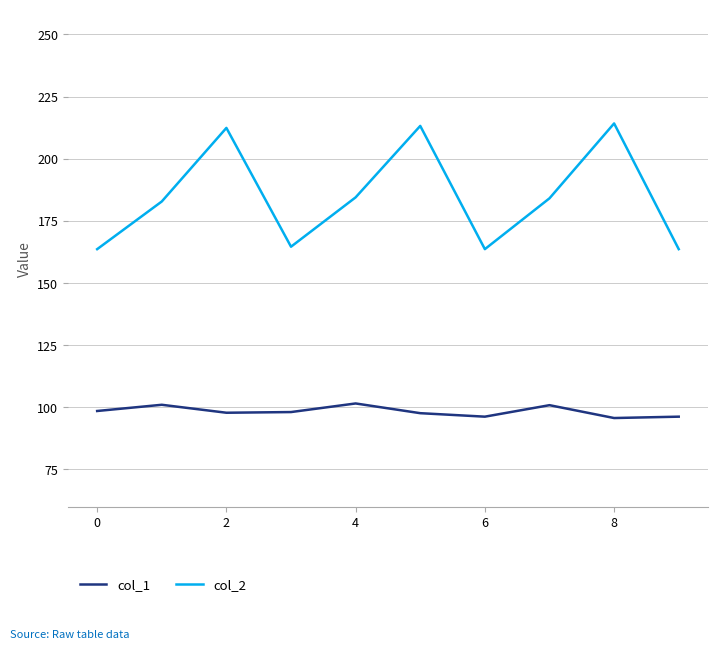

What is the maximum value for col_1?

101.6